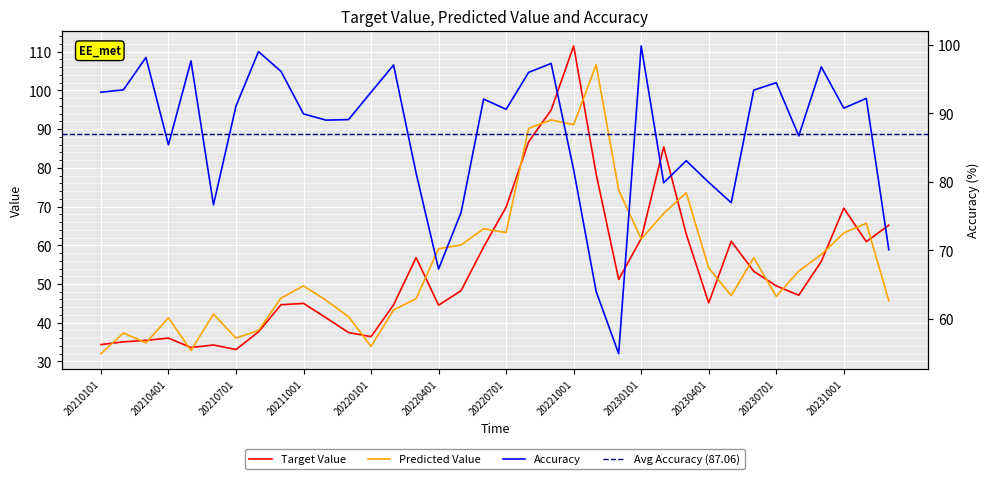

How many categories are shown in the chart?

36